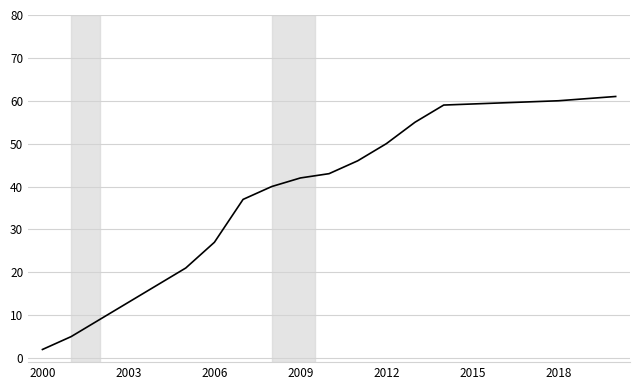

What is the maximum value shown in the chart?

61